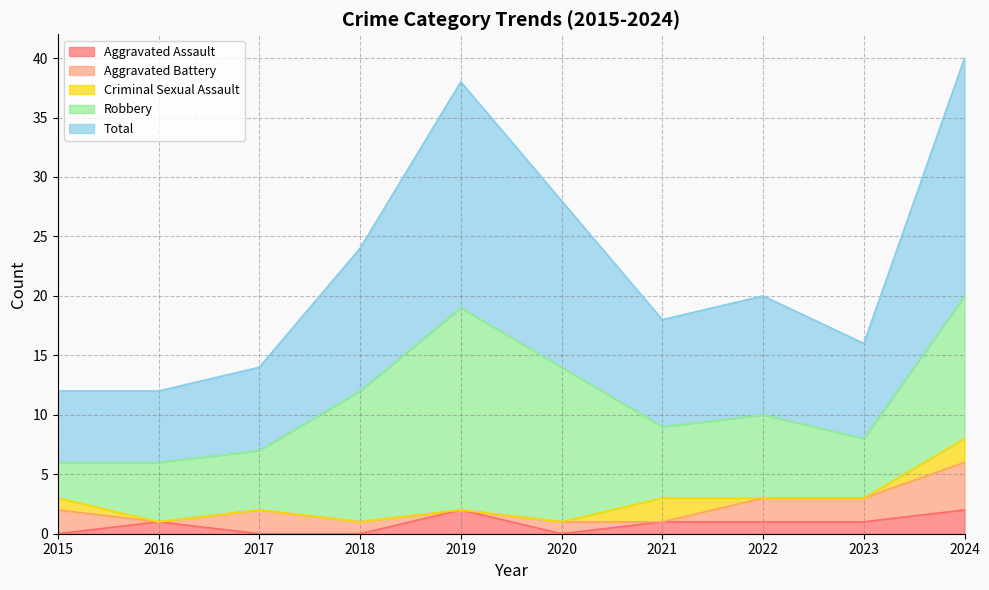

At which category is the sum across all series the highest?

2024